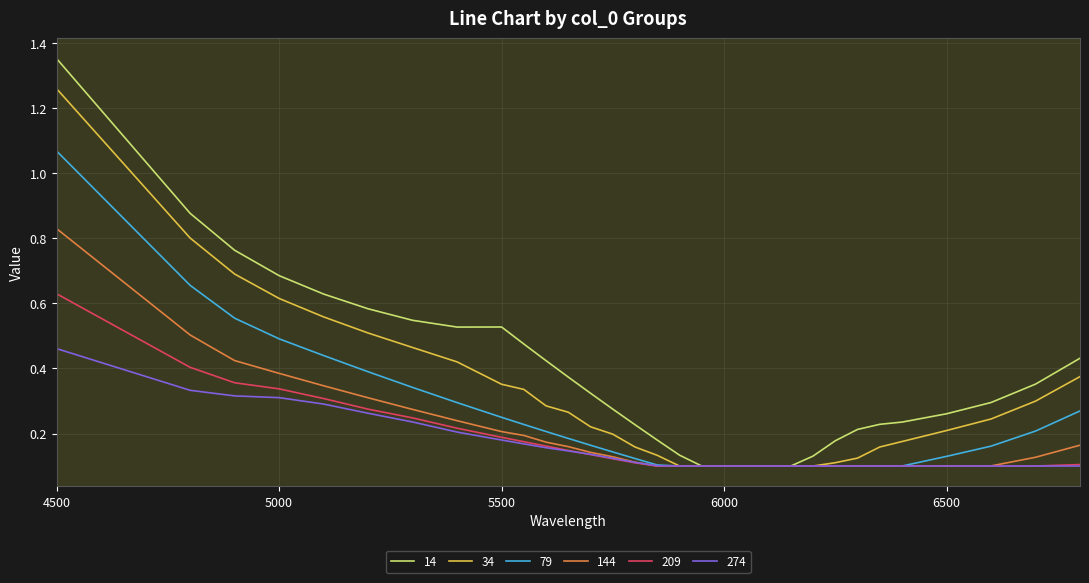

Which series has the largest range (max minus min)?

14